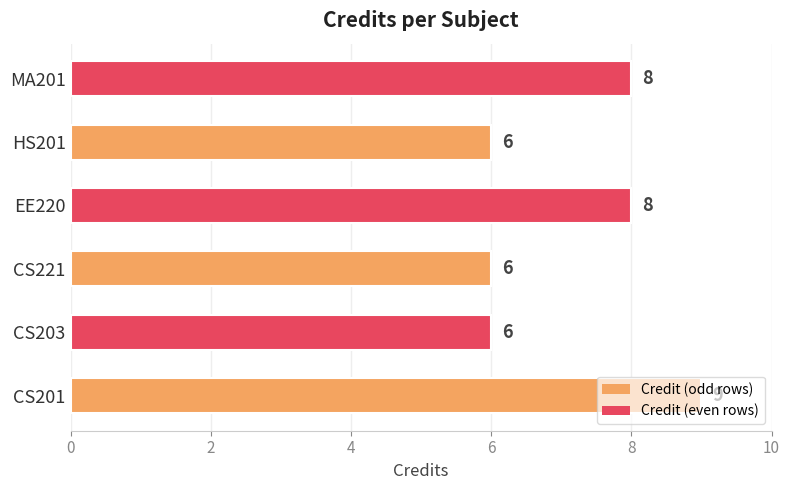

Count the values in the range 6 to 8.

5